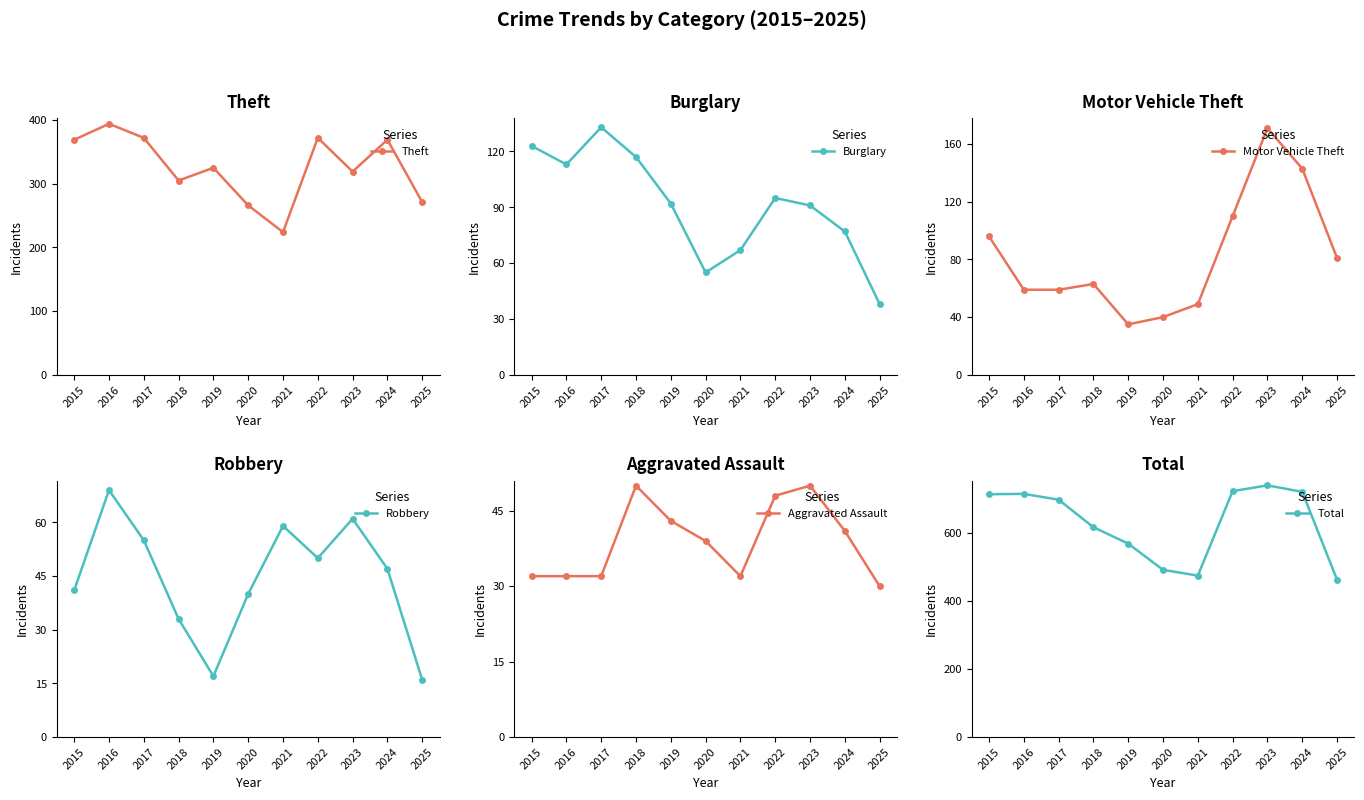

Which category has the highest value across all series?

2023